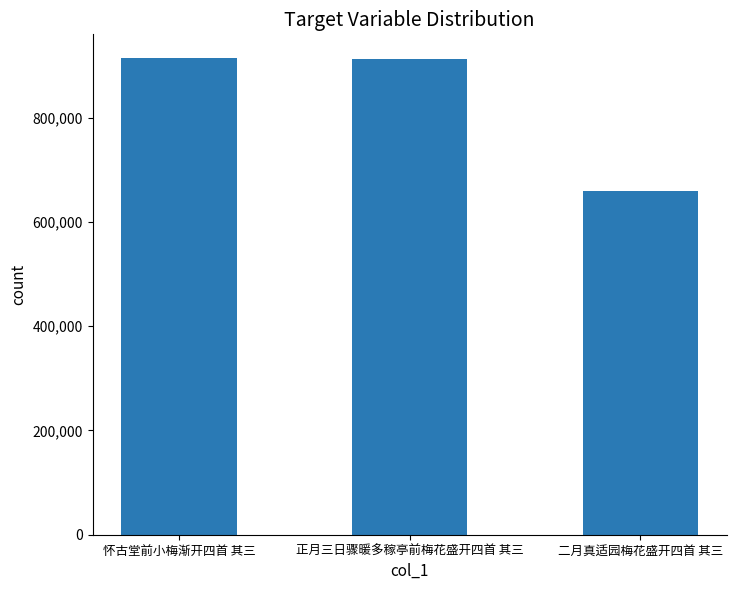

What is the sum of all values?

2485424